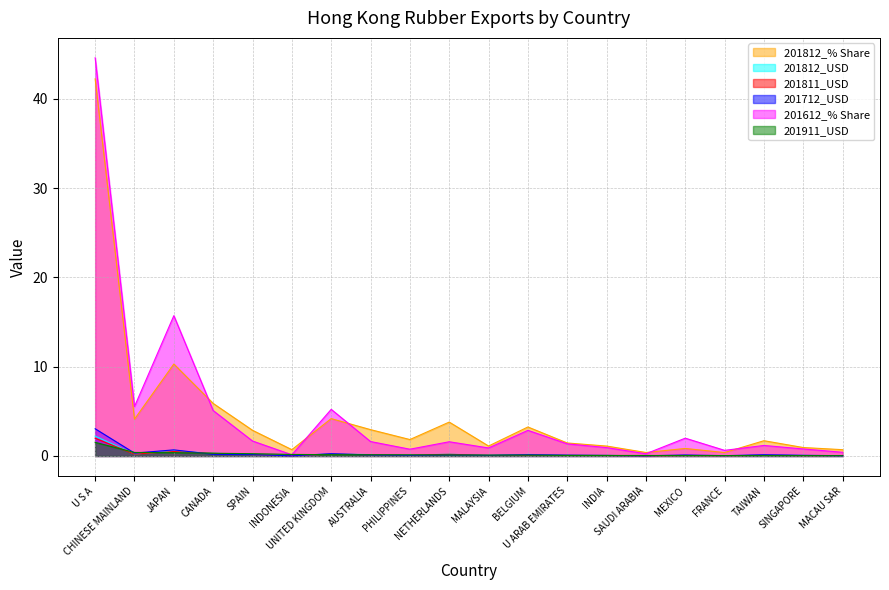

Does the chart display data point markers on the line(s)?

No